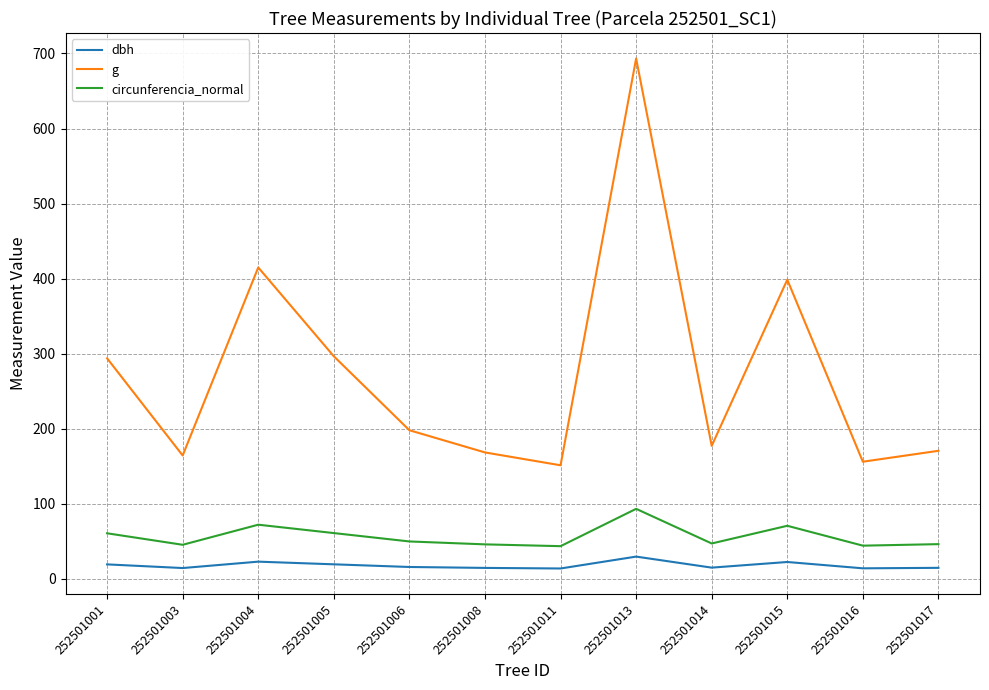

What is the sum of all g values?

3283.6